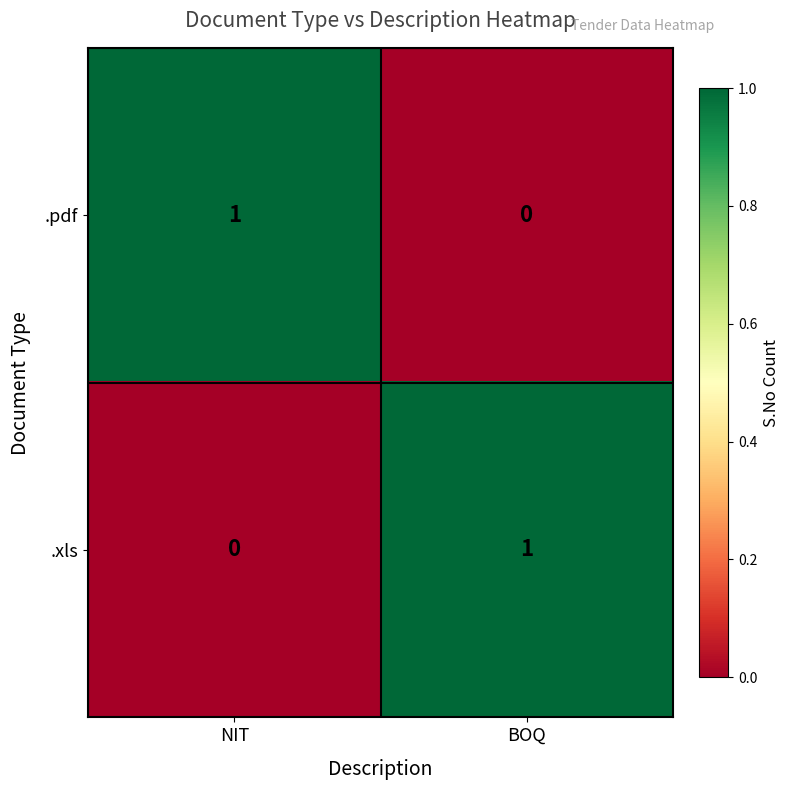

Where is .pdf nearest to the value 0?

BOQ